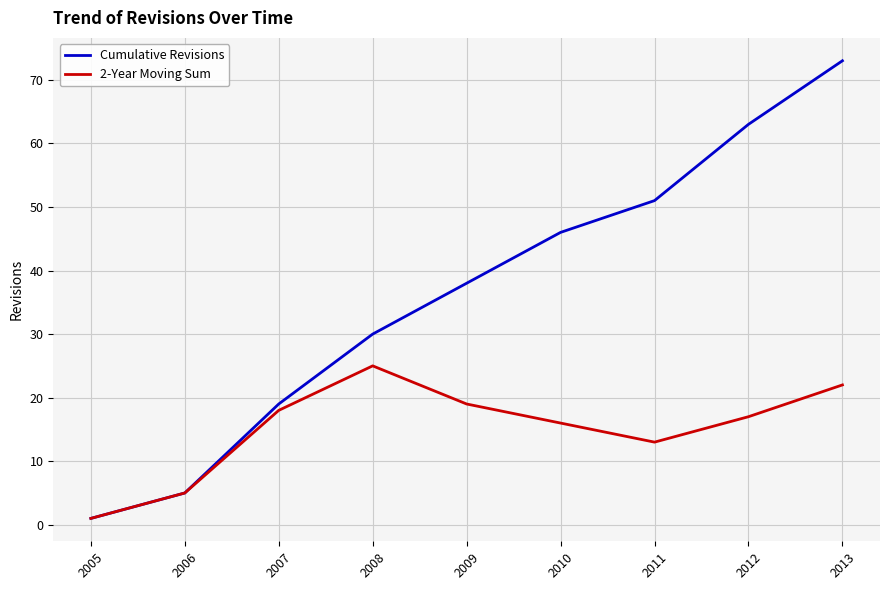

Which series has the largest range (max minus min)?

Cumulative Revisions